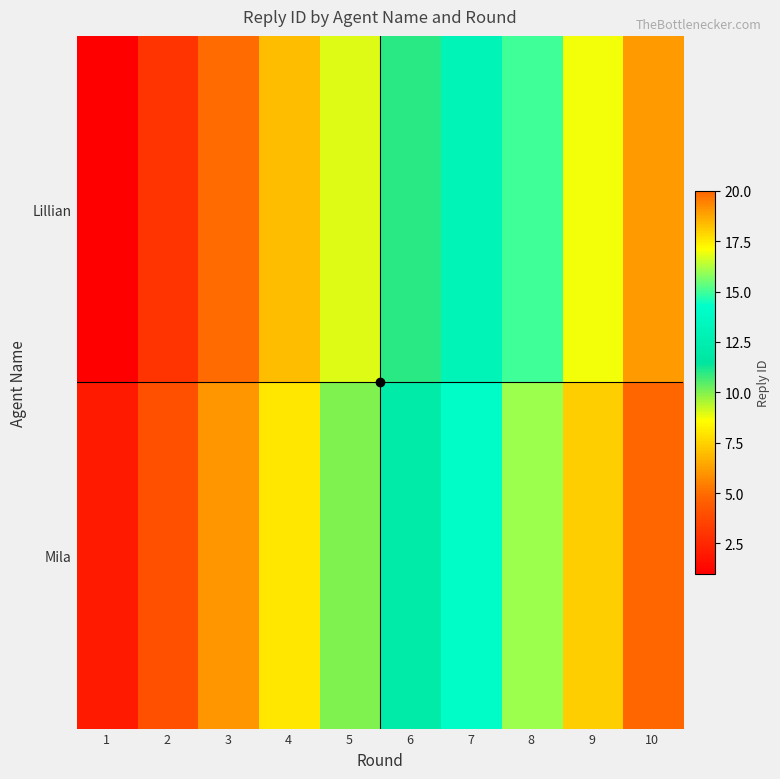

Which label corresponds to the smallest value in the chart?

1